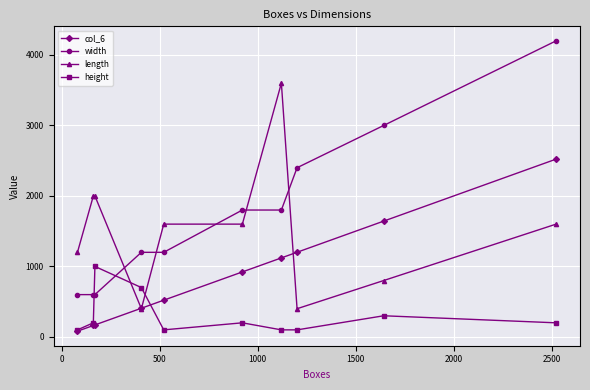

What is the maximum value for height?

1000